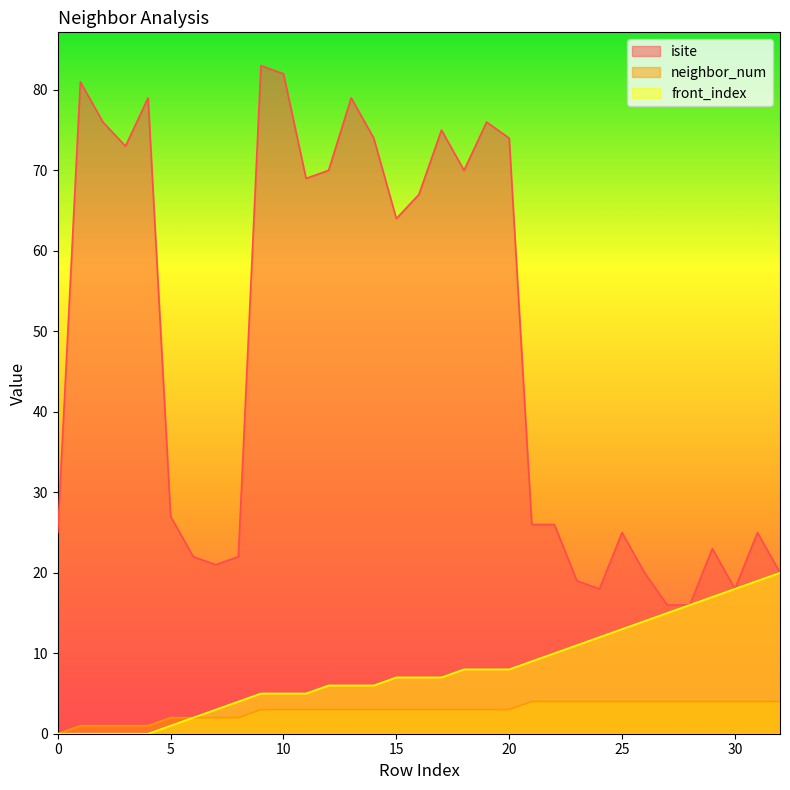

Is it true that neighbor_num equals 4 at 27?

True